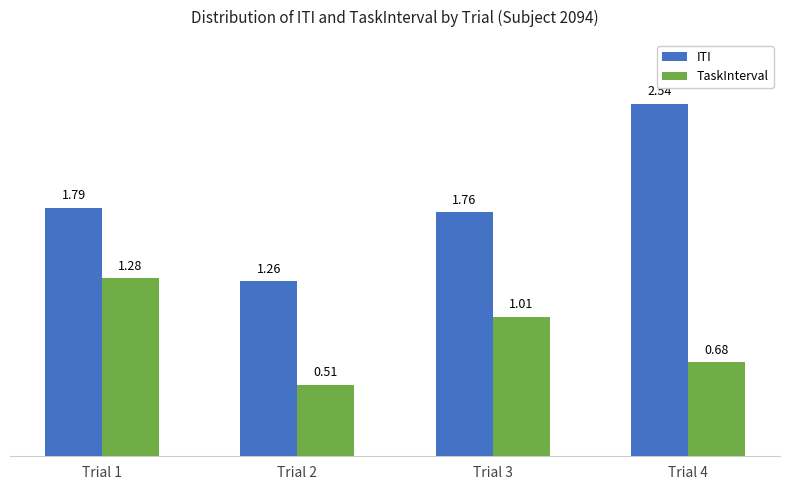

How many ITI values are between 1 and 2?

3